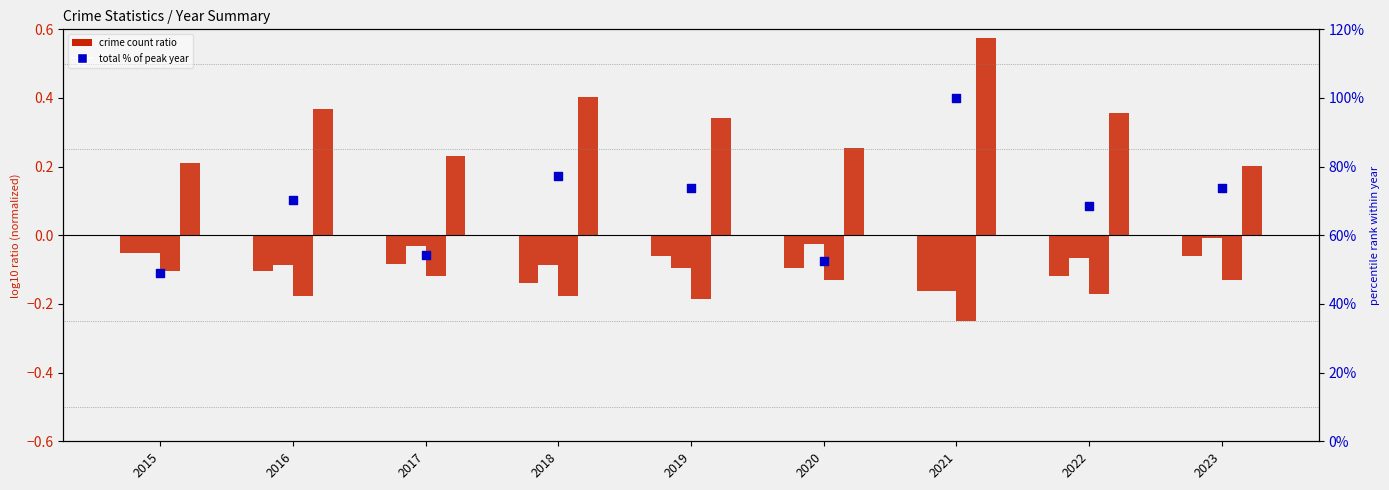

Which series has the largest total across all categories?

Total (pct of max)